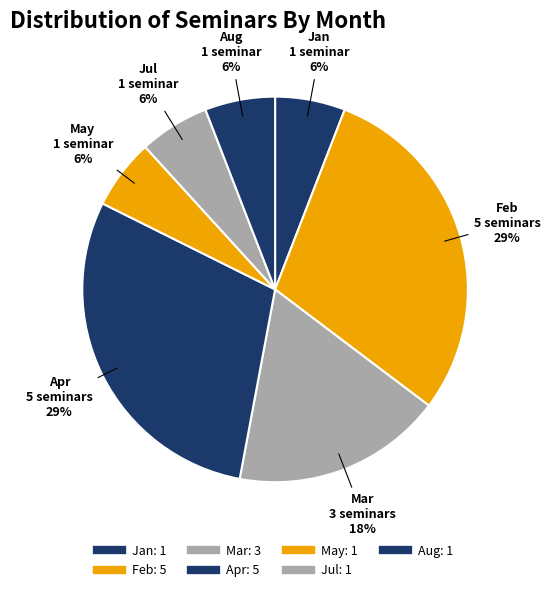

Which category has the smallest portion of the pie?

May